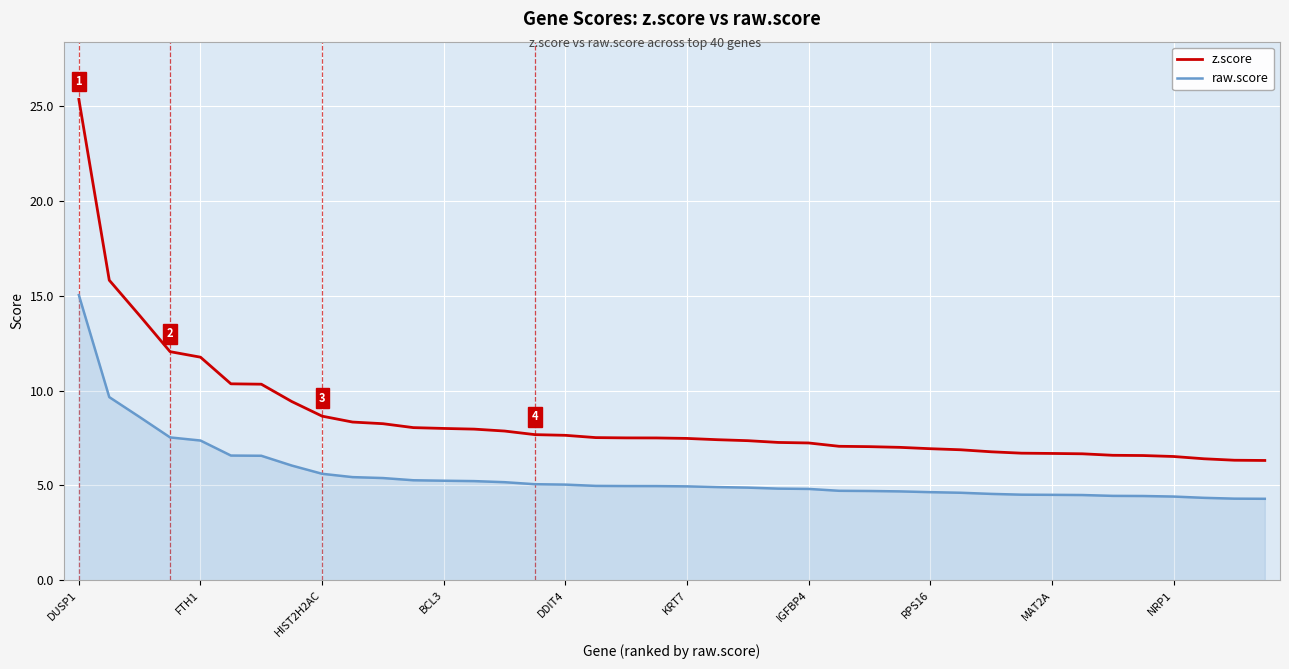

True or false: z.score and raw.score intersect in this chart.

False